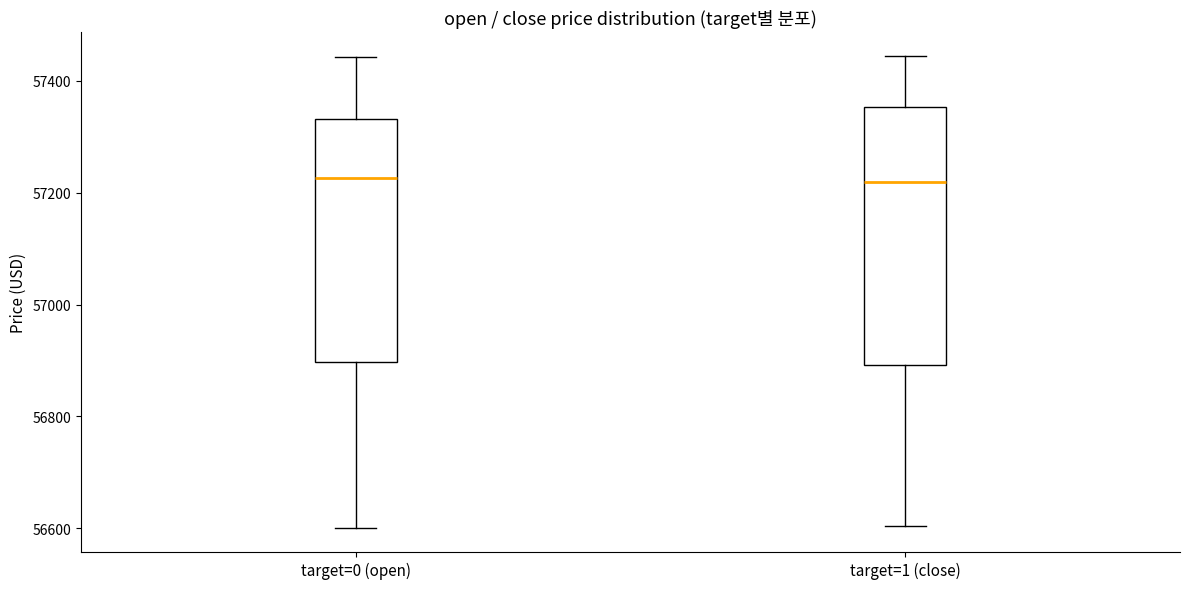

Reading left to right, read every box against the y-axis: the position of its median line, the range the box covers, and the ends of its whiskers. The values are not printed on the chart, so give them approximately, as read against the axis.

target=0 (open): median 57220, box 56900 to 57340, whiskers 56600 to 57440
target=1 (close): median 57220, box 56900 to 57360, whiskers 56600 to 57440